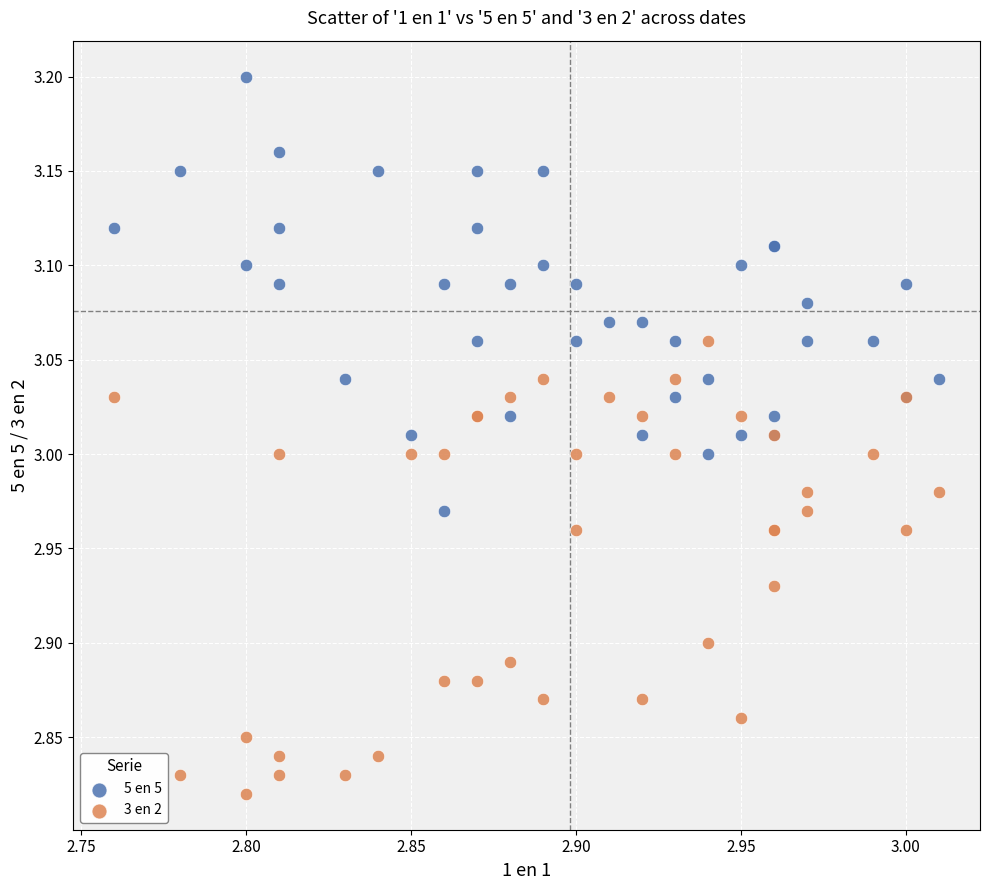

Which series contains the highest Y value?

5 en 5